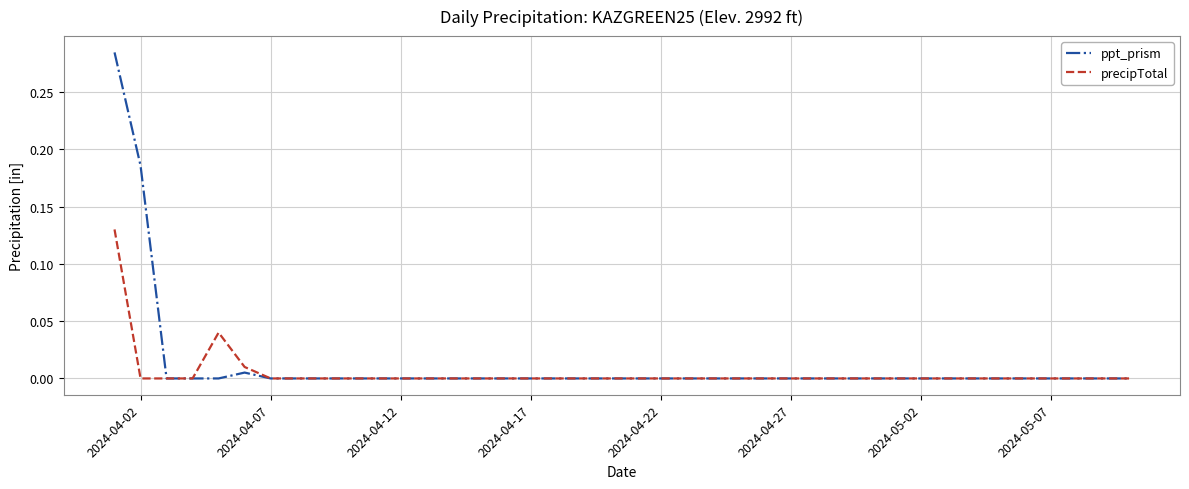

Which series has the largest range (max minus min)?

ppt_prism